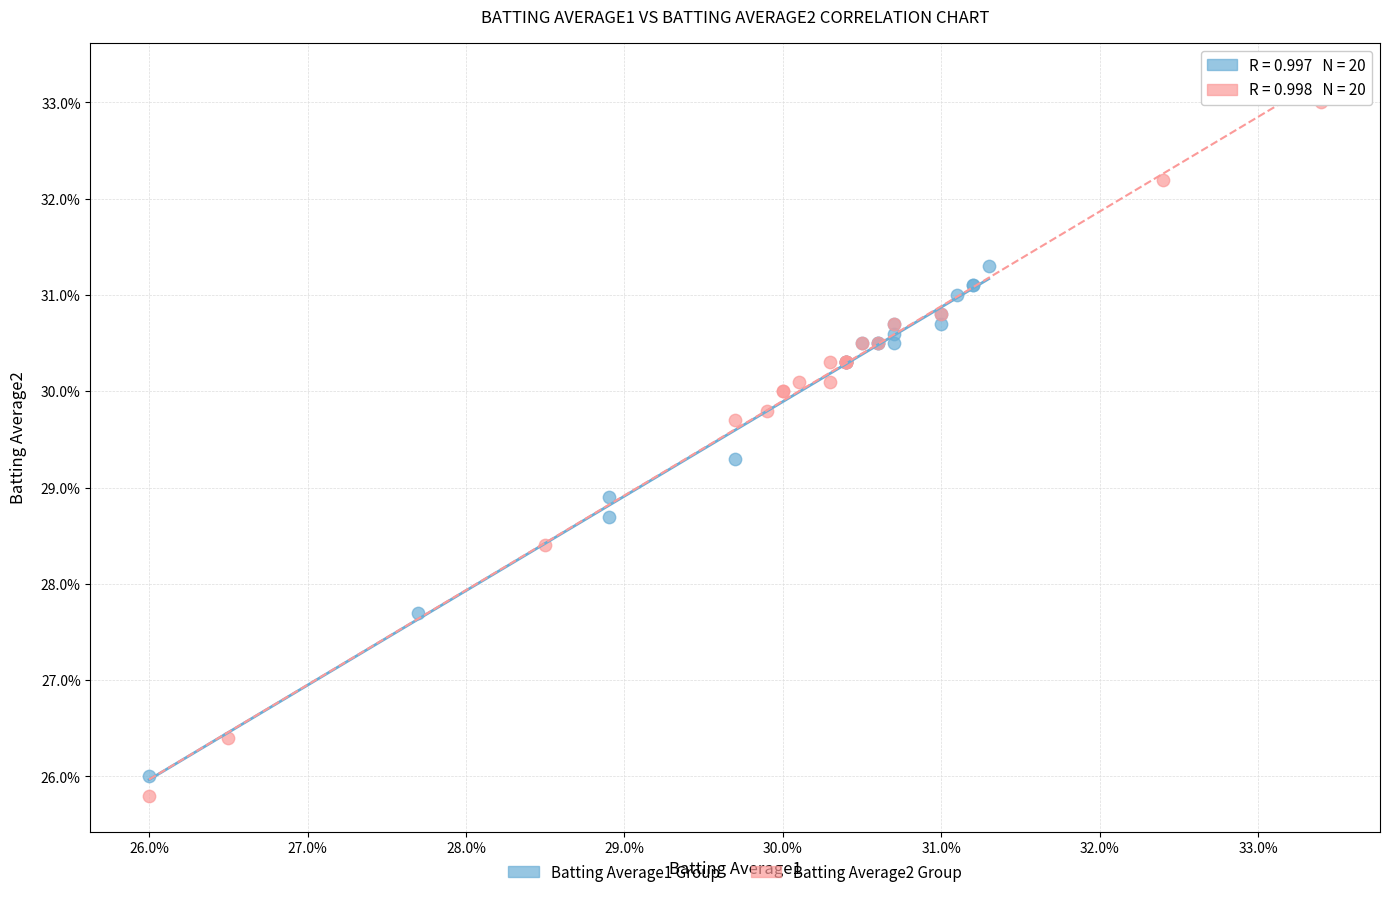

What are all the series names shown in the legend?

Batting Average1 Group, Batting Average2 Group